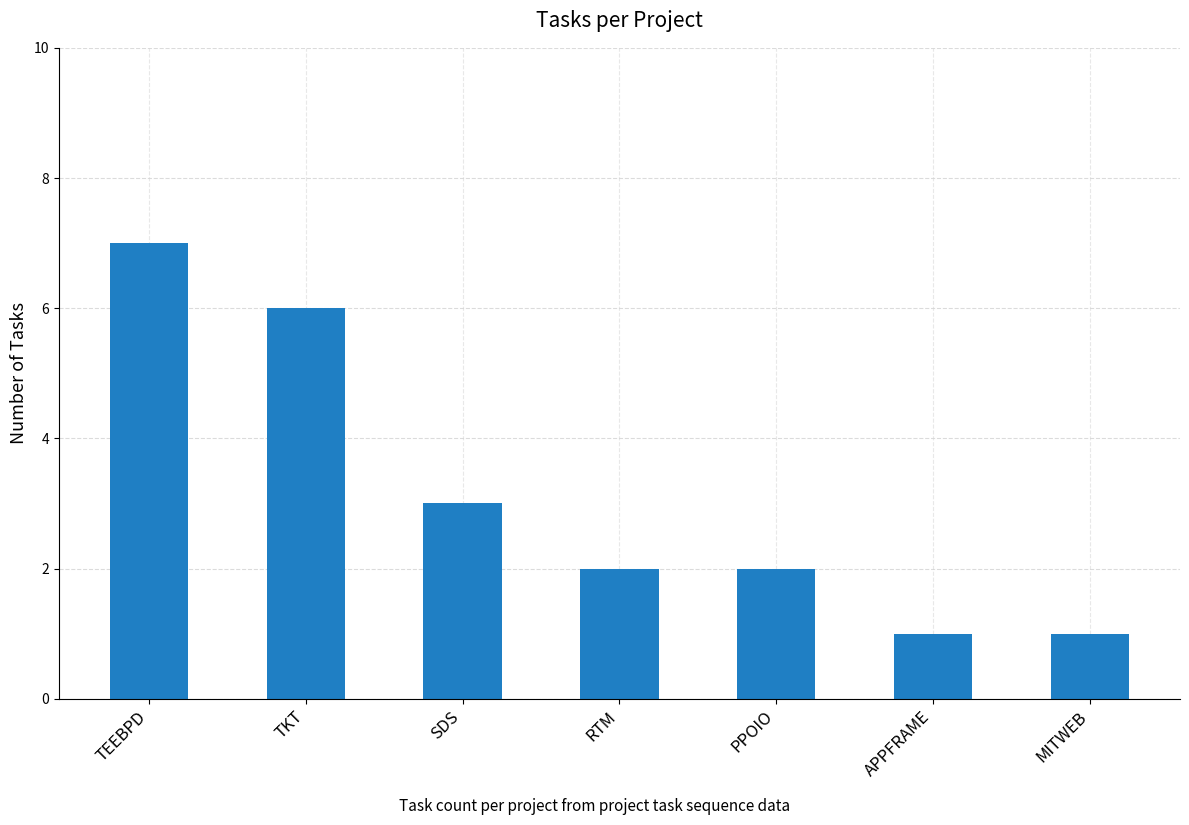

What is the value of the 7th bar from the left?

1